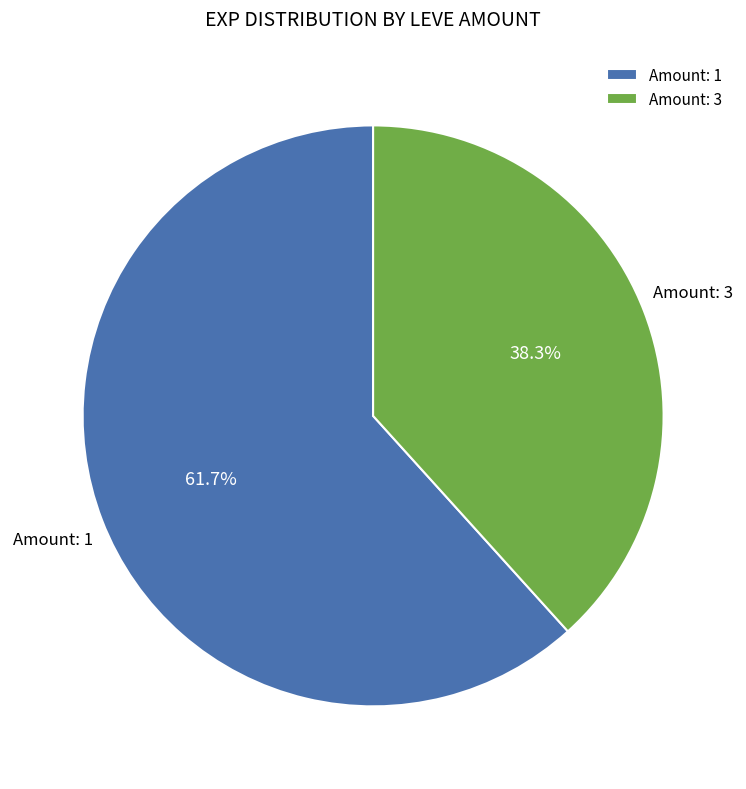

Is there a majority slice in this chart?

Yes